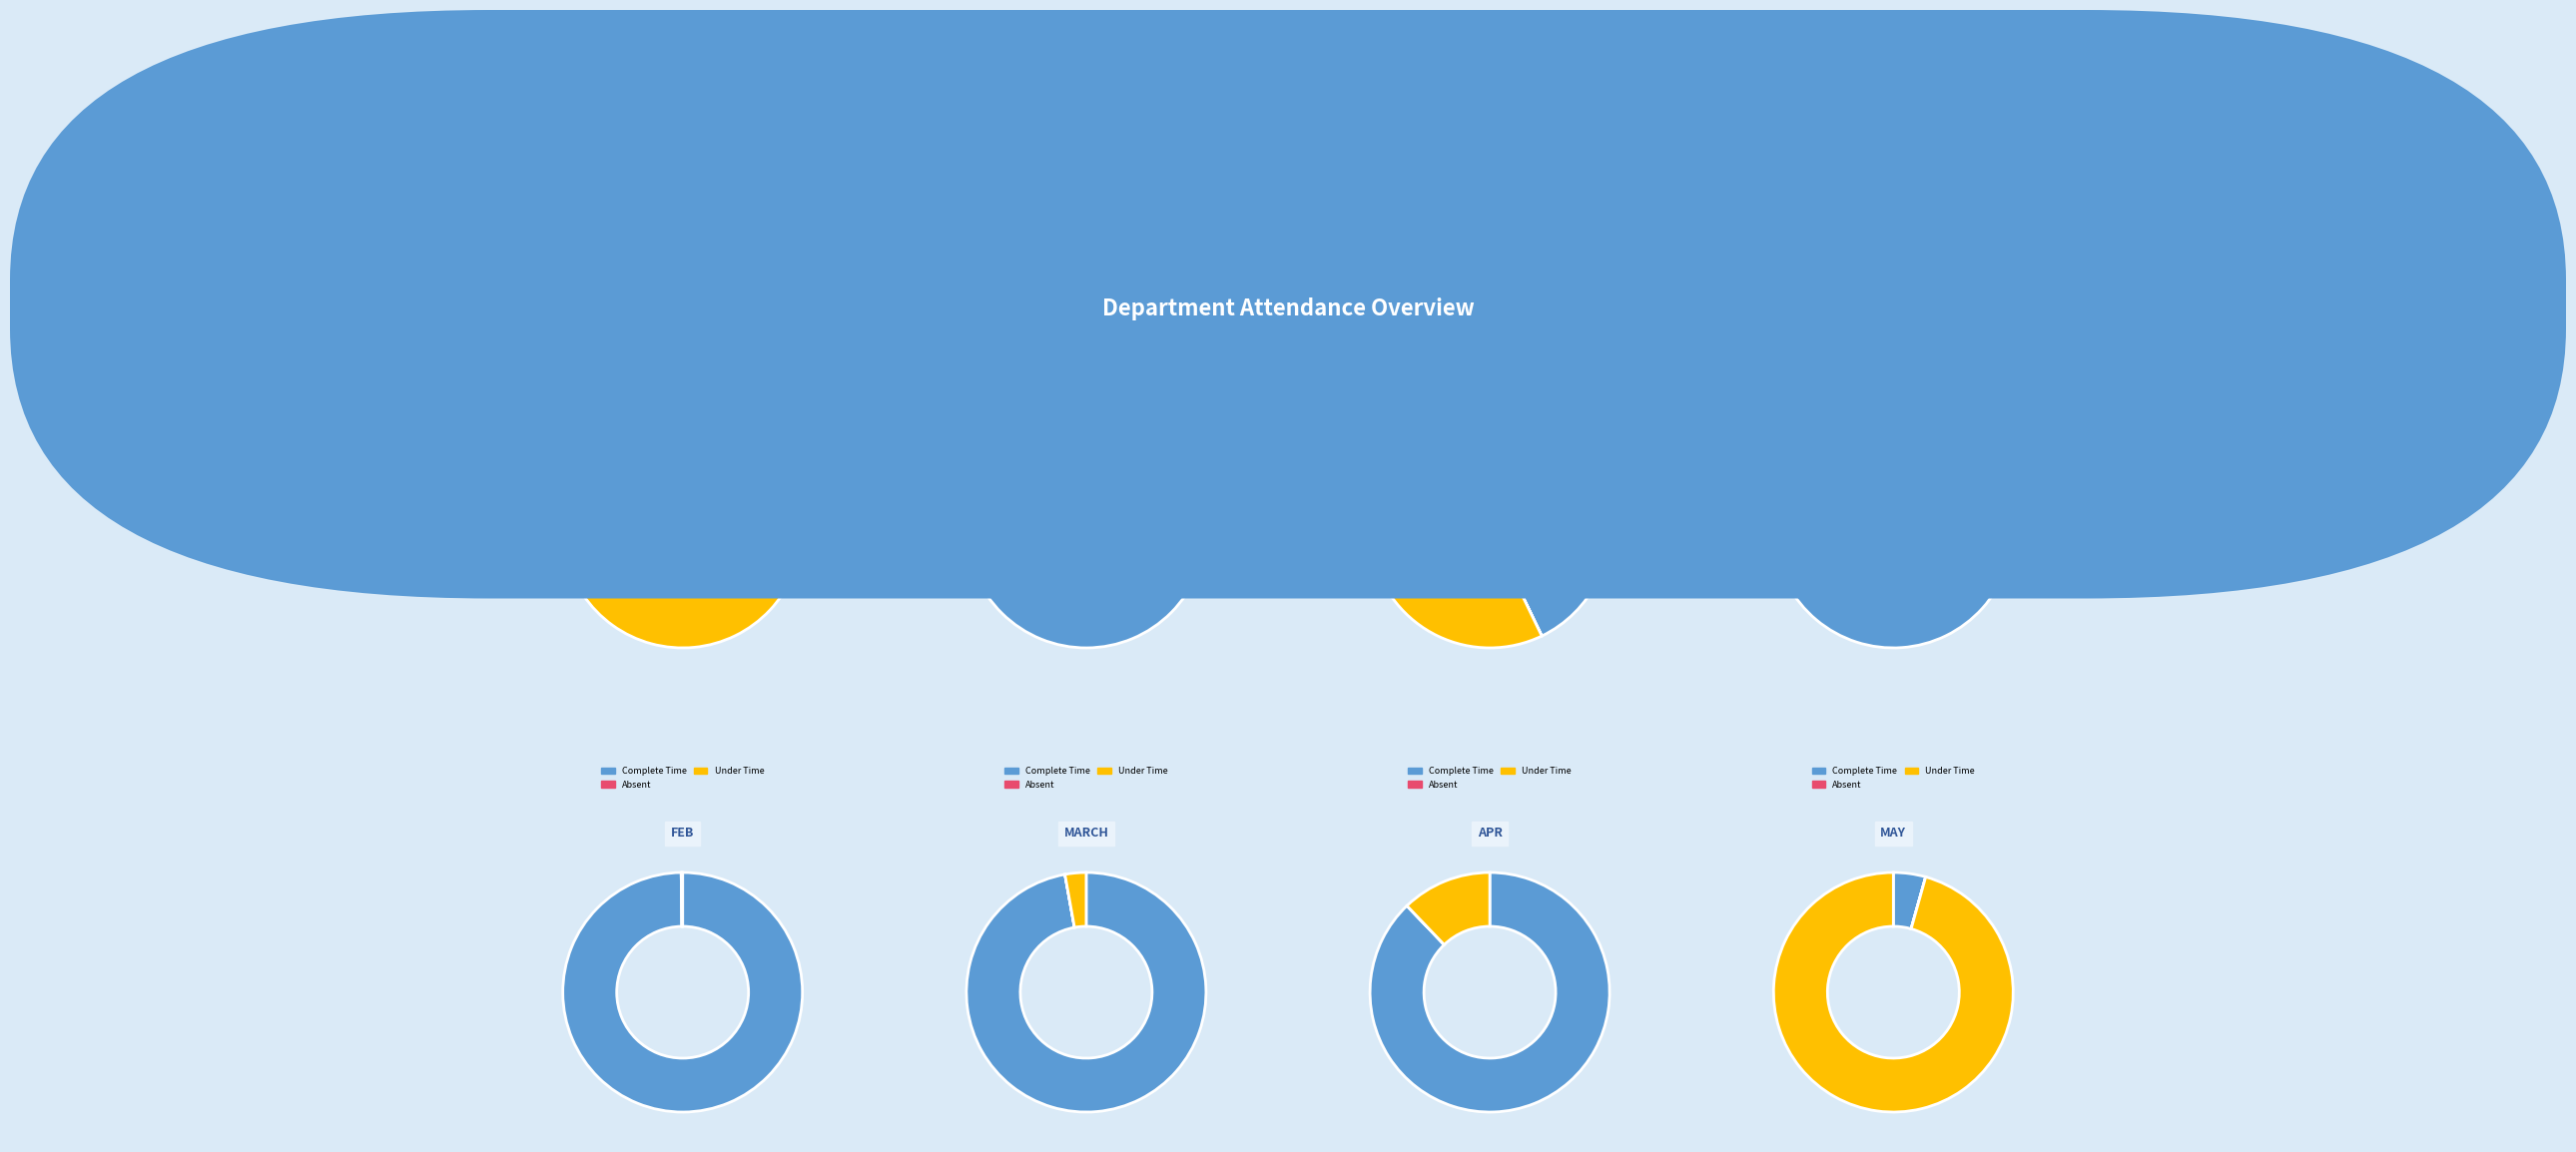

Rank the series at Total Goal from lowest to highest value.

Absent, Under Time, Complete Time